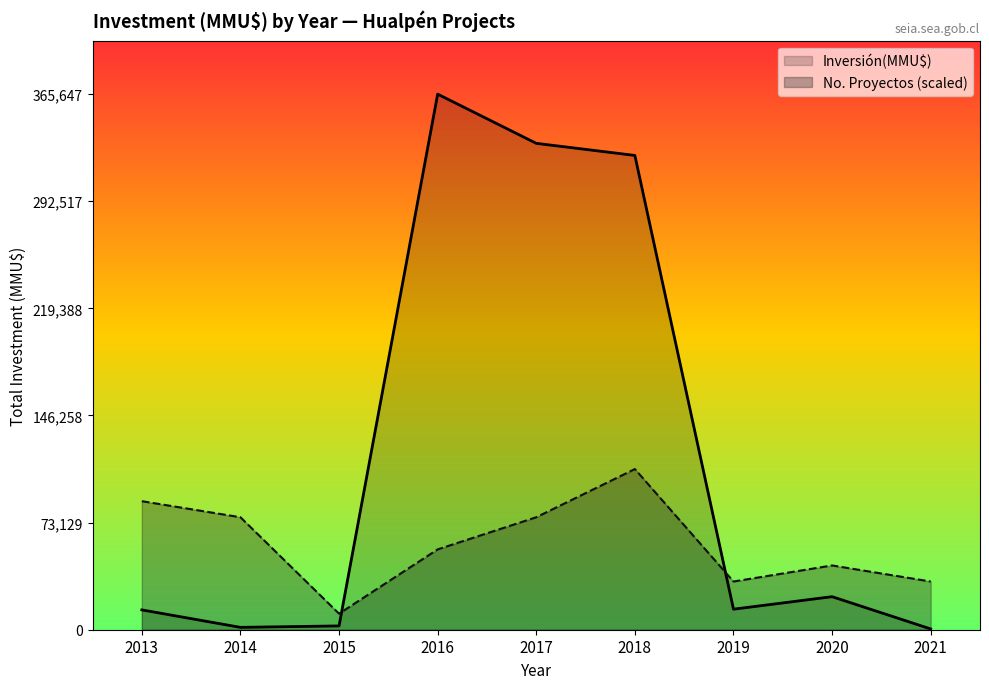

Which series changed the most between 2016 and 2020?

Inversión(MMU$)